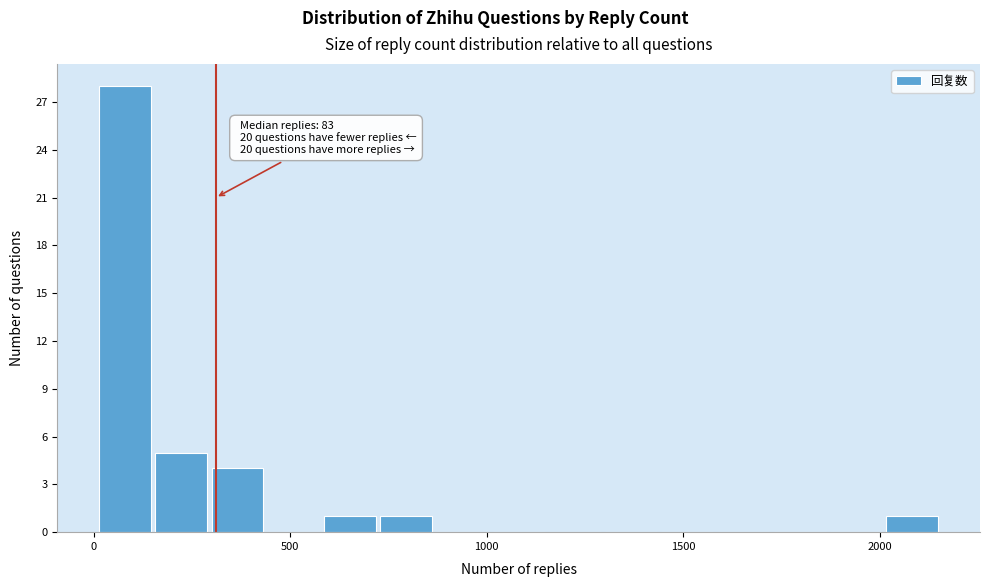

Around what value on the x-axis is the tallest bar? Give the approximate position of its centre, as read against the axis.

100